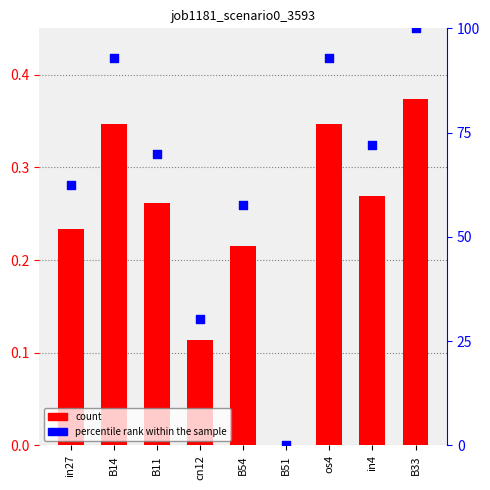

Is the value of job1181_scenario0_3593 at os4 greater than the value of percentile rank within the sample at os4?

No